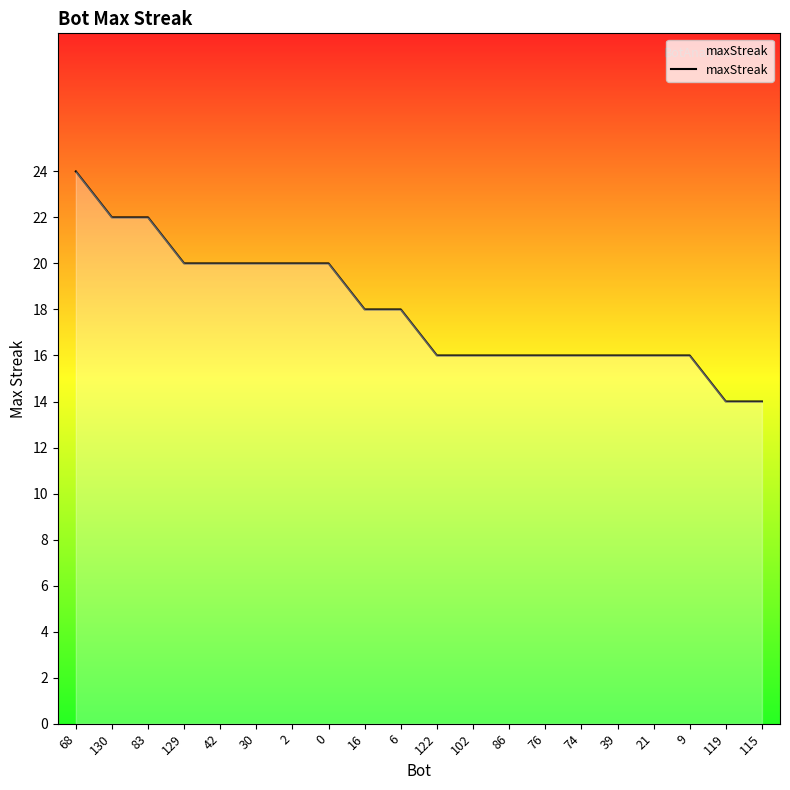

Reading left to right, transcribe all the data shown in this chart.

68=24	130=22	83=22	129=20	42=20	30=20	2=20	0=20	16=18	6=18	122=16	102=16	86=16	76=16	74=16	39=16	21=16	9=16	119=14	115=14